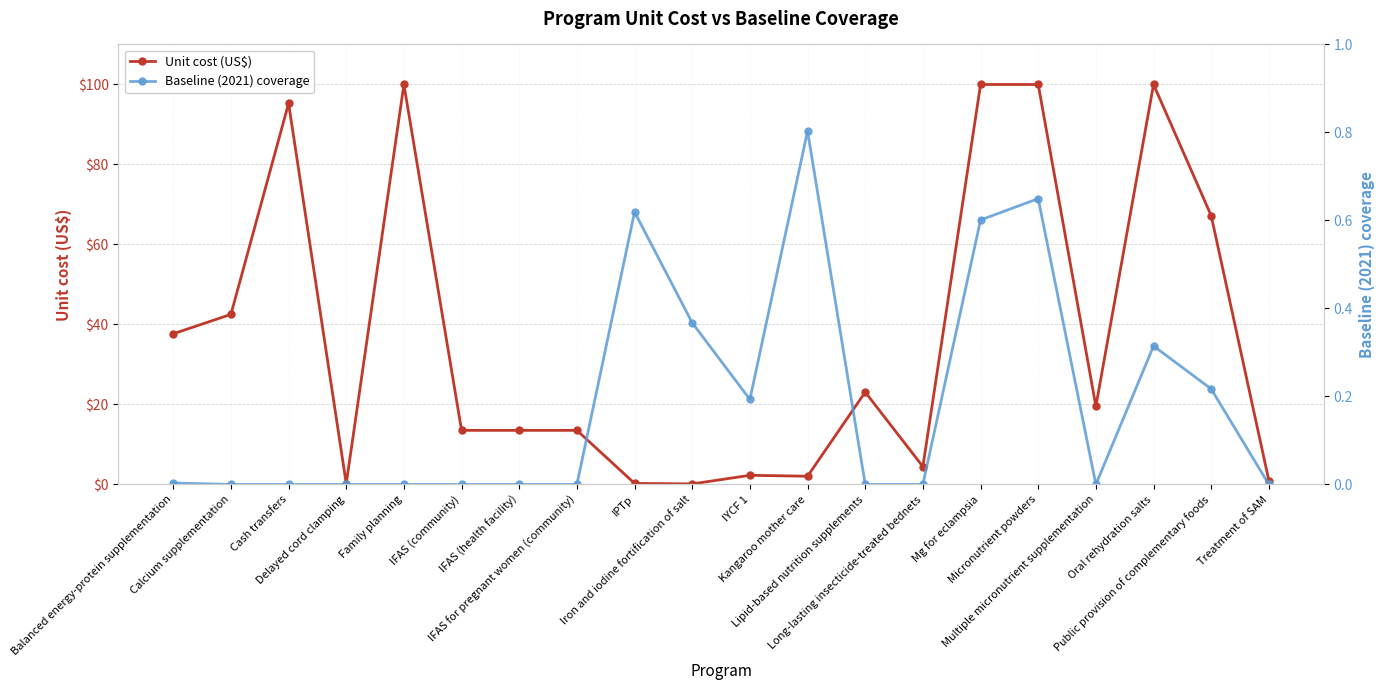

What is the label of the 7th point from the right?

Long-lasting insecticide-treated bednets